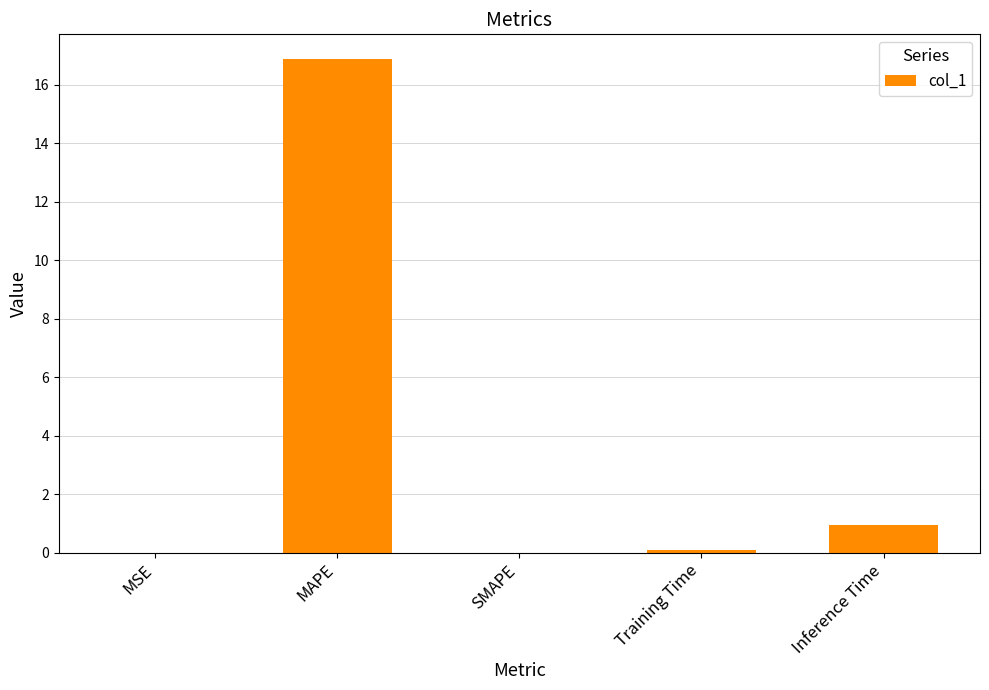

How many distinct data groups are displayed?

1